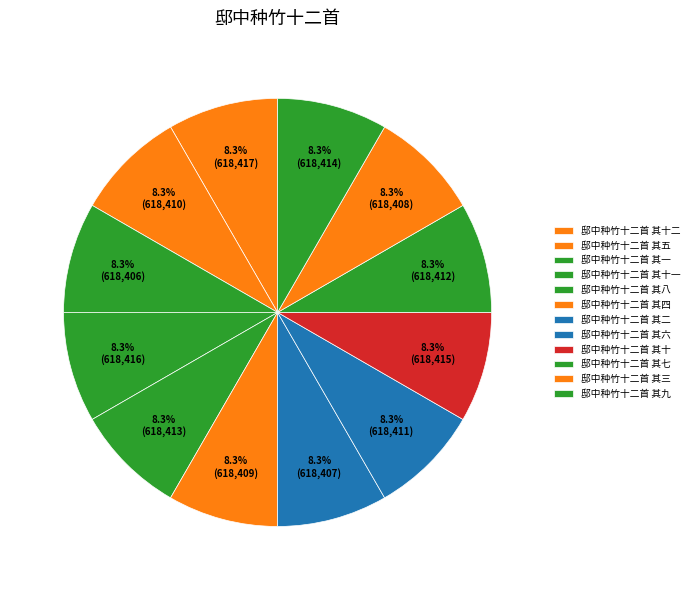

What percentage is the 邸中种竹十二首 其十一 slice, to the nearest percent?

8%